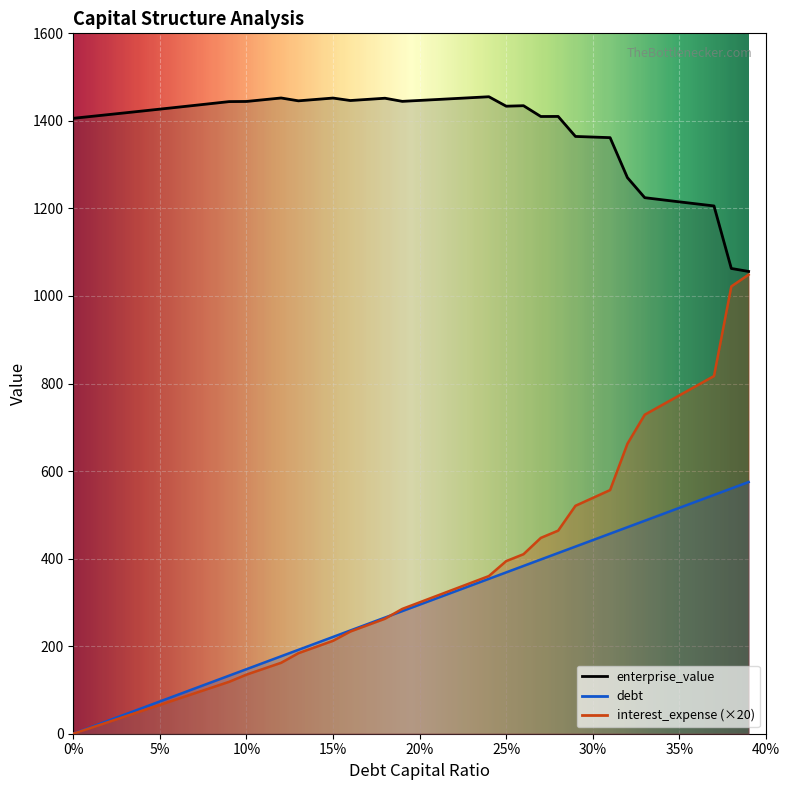

List the series in order of their peak value, lowest first.

debt_capital, interest_expense, enterprise_value